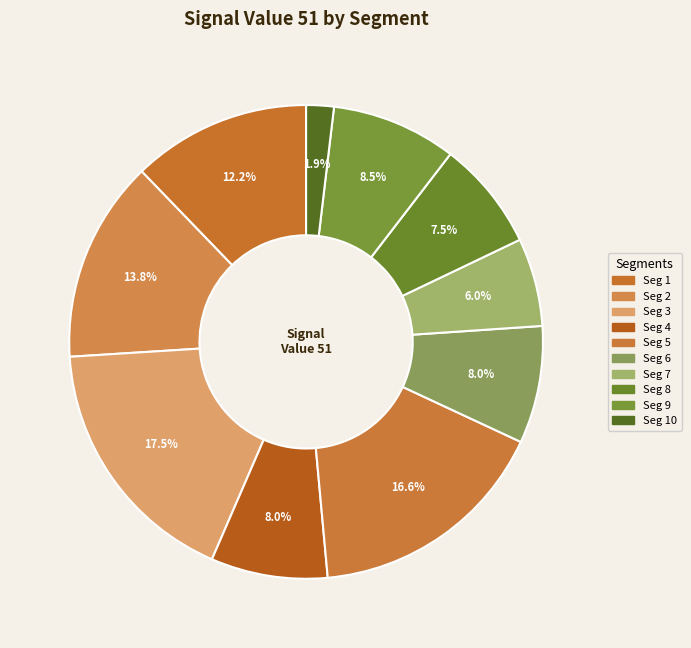

Count the number of slices in the pie.

10